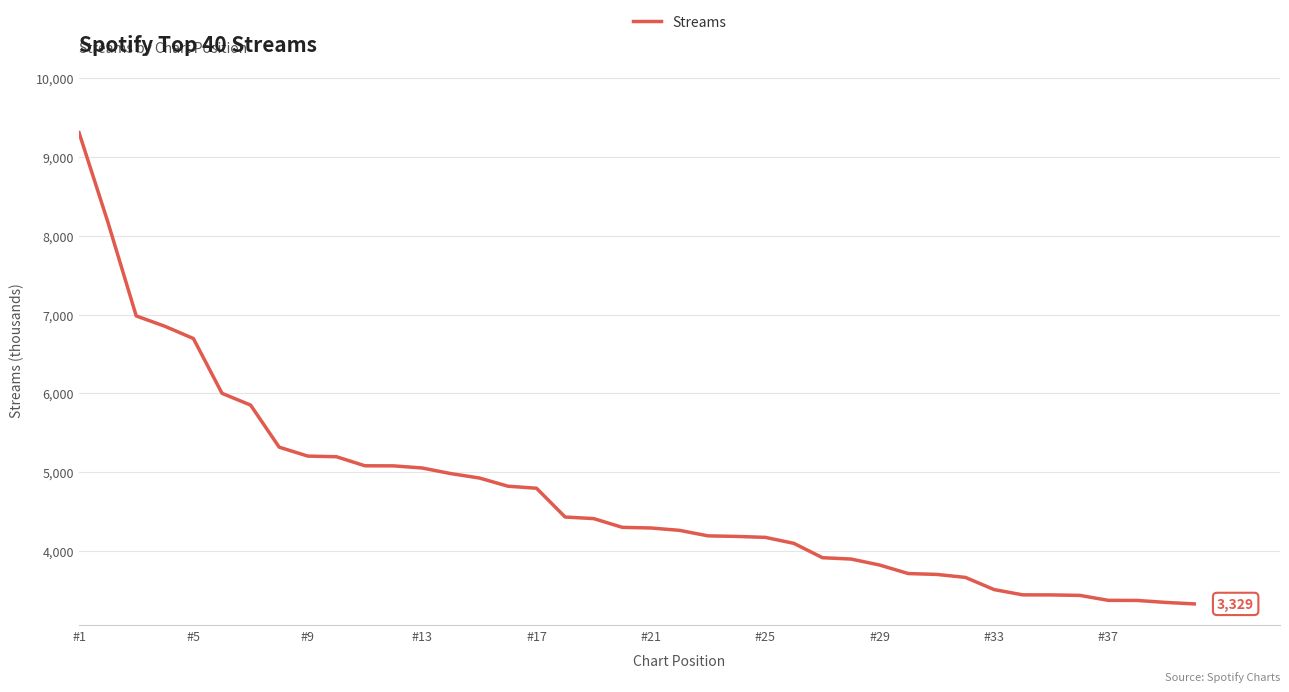

What is the minimum value shown in the chart?

3329